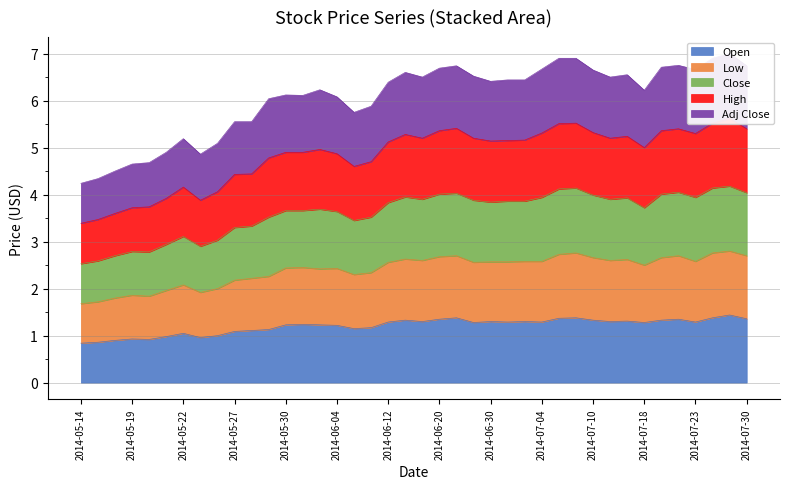

Is the value of Adj Close at 2014-07-24 greater than the value of Open at 2014-05-28?

Yes